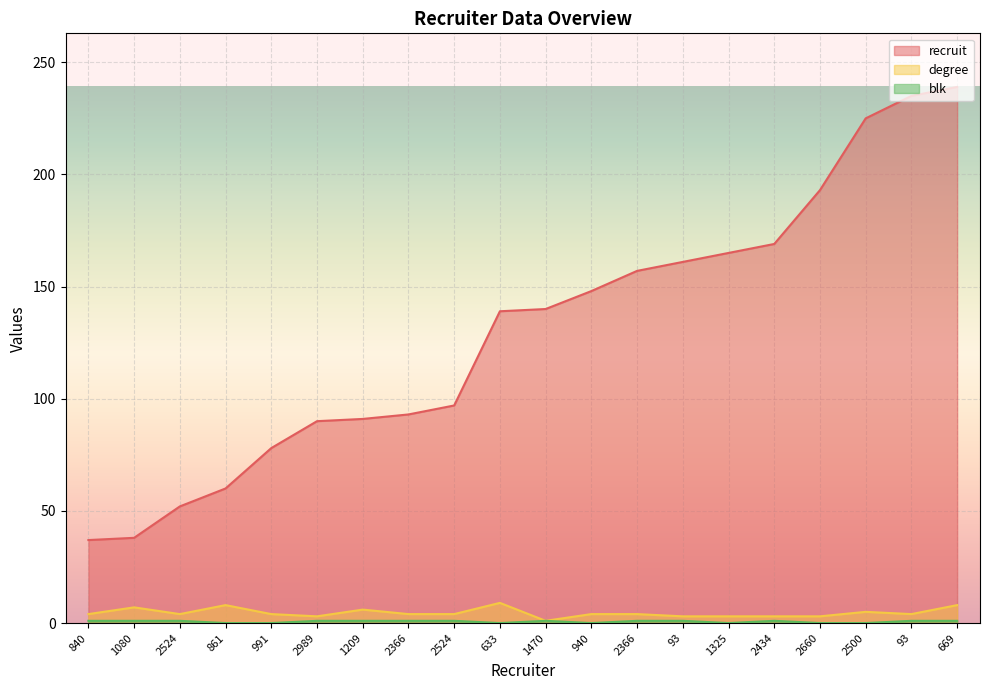

List the labels in order of recruit value, smallest first.

840, 1080, 2524, 861, 991, 2989, 1209, 2366, 2524, 633, 1470, 940, 2366, 93, 1325, 2434, 2660, 2500, 93, 669